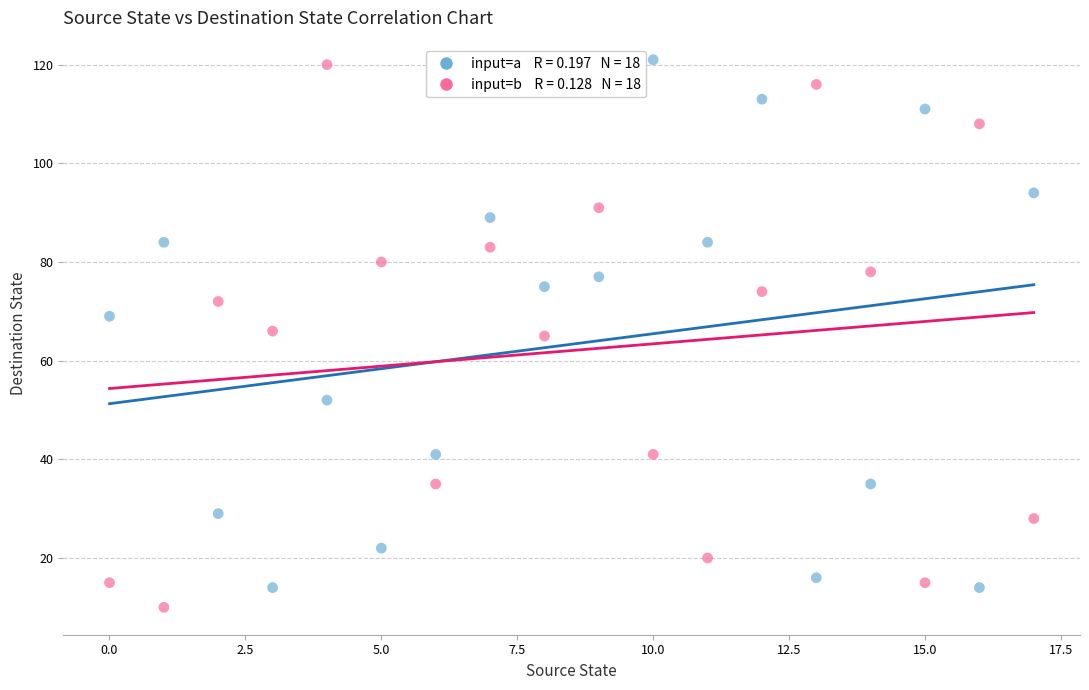

Across all data points, what is the range of Y values (max minus min)?

111